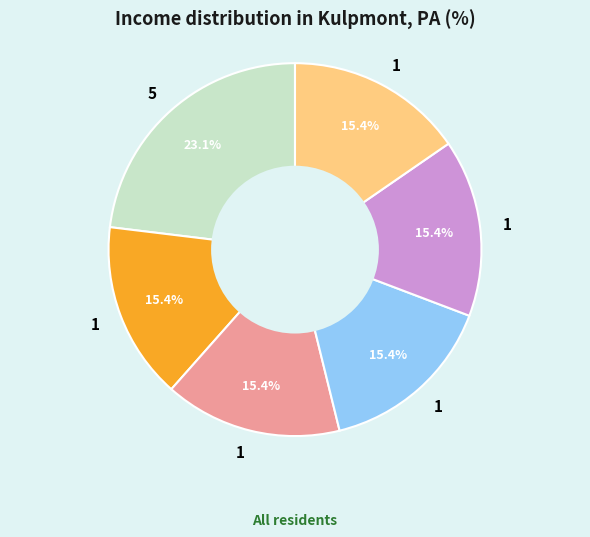

Is there any slice that represents more than half of the pie?

No